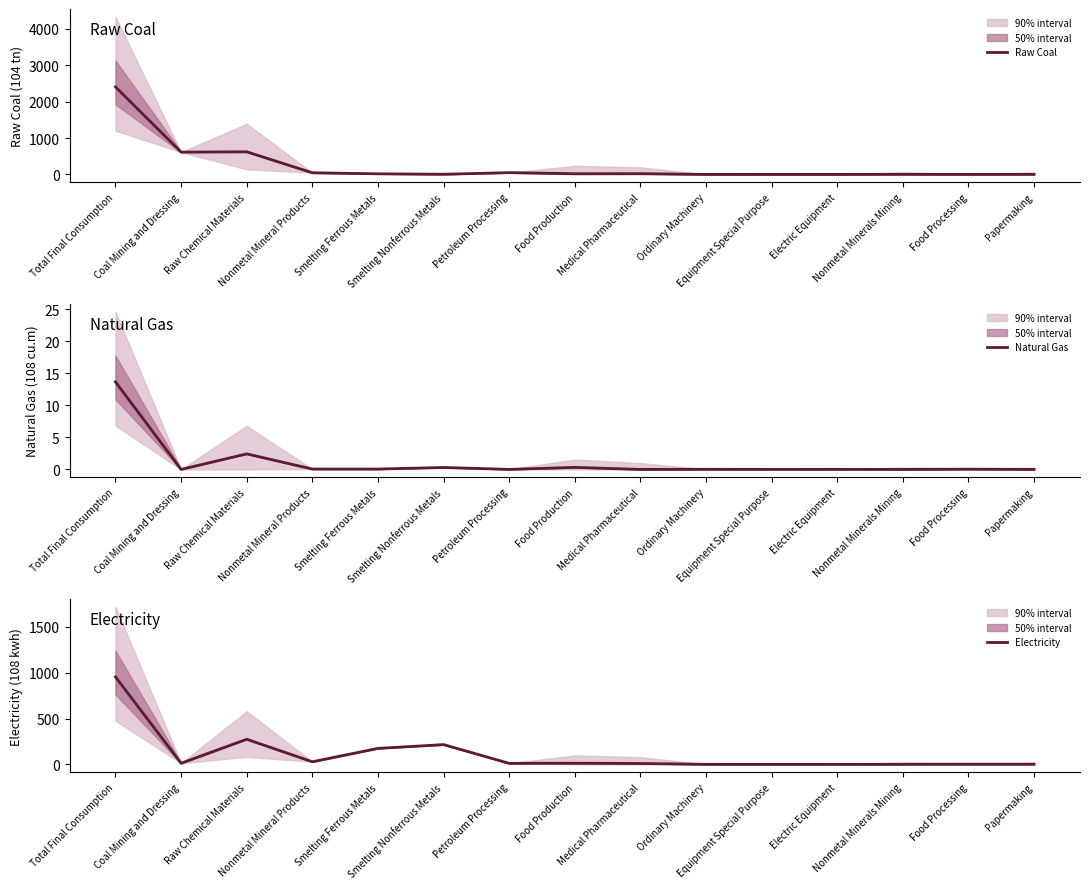

What is the maximum value for Natural Gas?

13.7